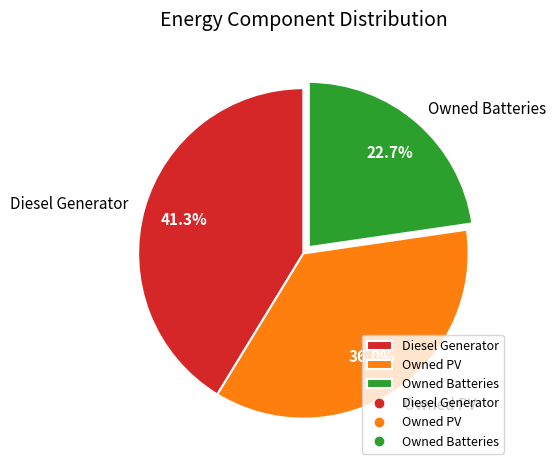

What is the smallest slice in the pie chart?

Owned Batteries